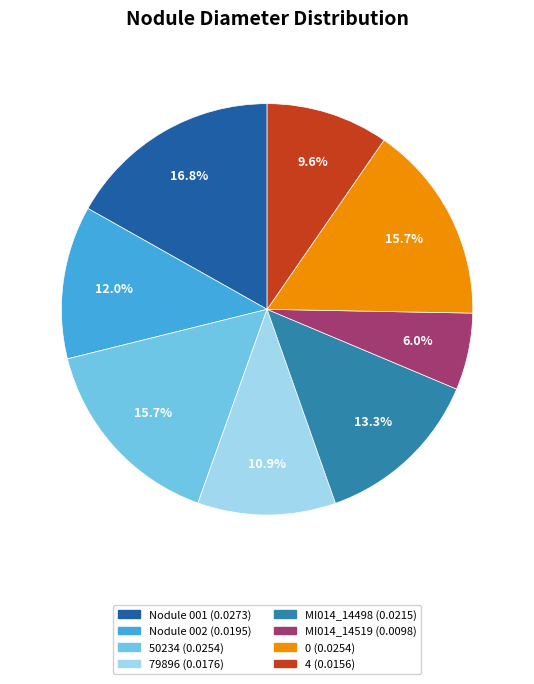

Which has a higher value, 4 or 50234?

50234